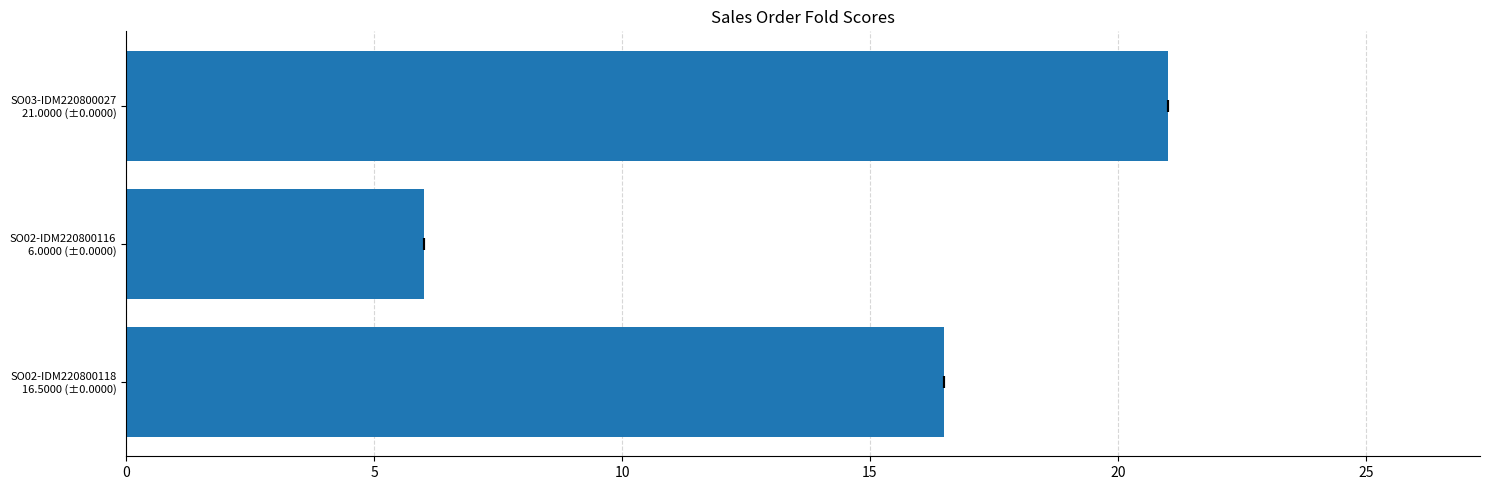

How many series are shown in this chart?

1